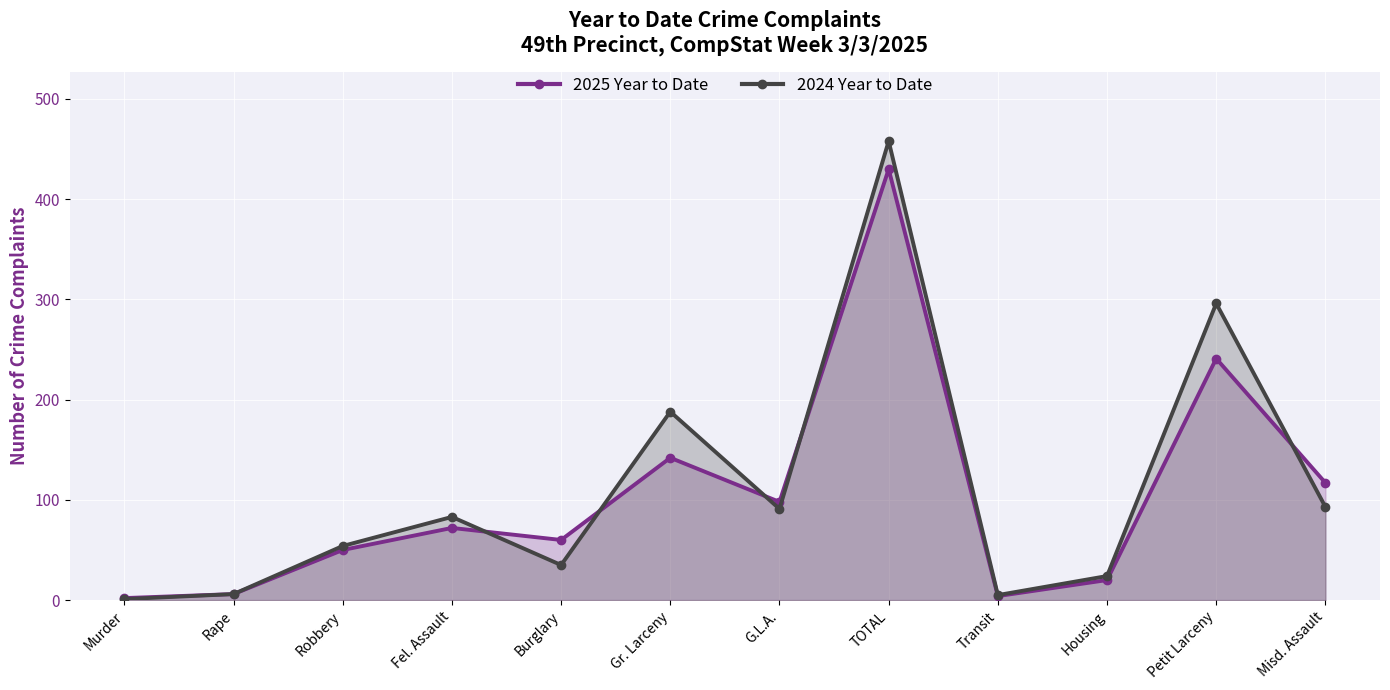

Which series has the largest total across all categories?

2024 Year to Date